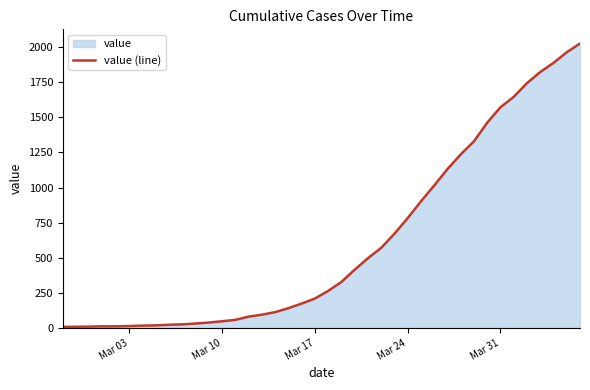

What is the greatest value displayed?

2026